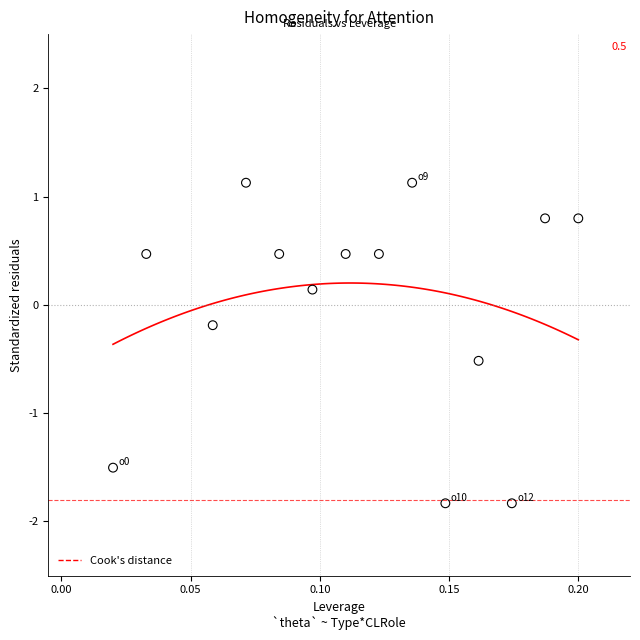

What is the range of Y values (max minus min)?

3.0